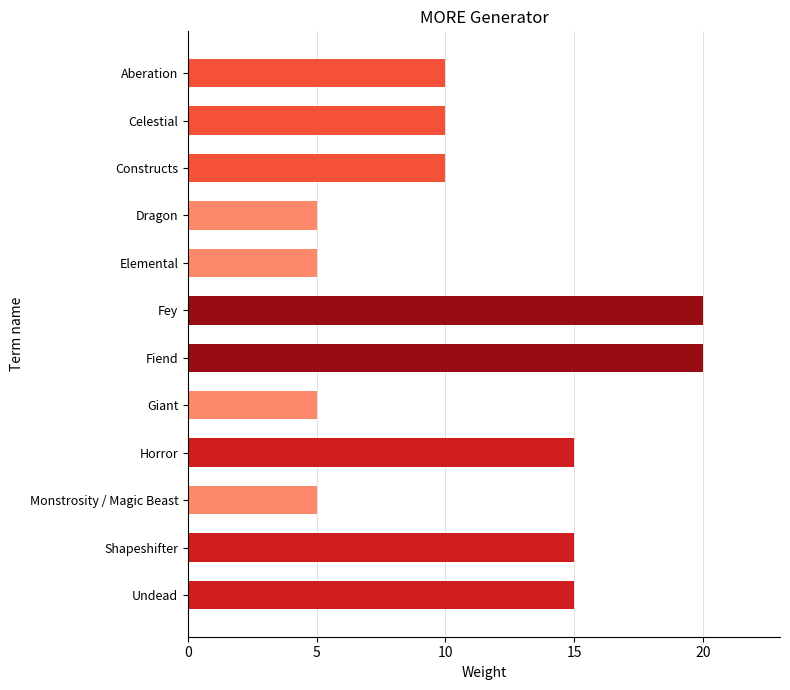

Is it true that the value at Horror is 5?

False